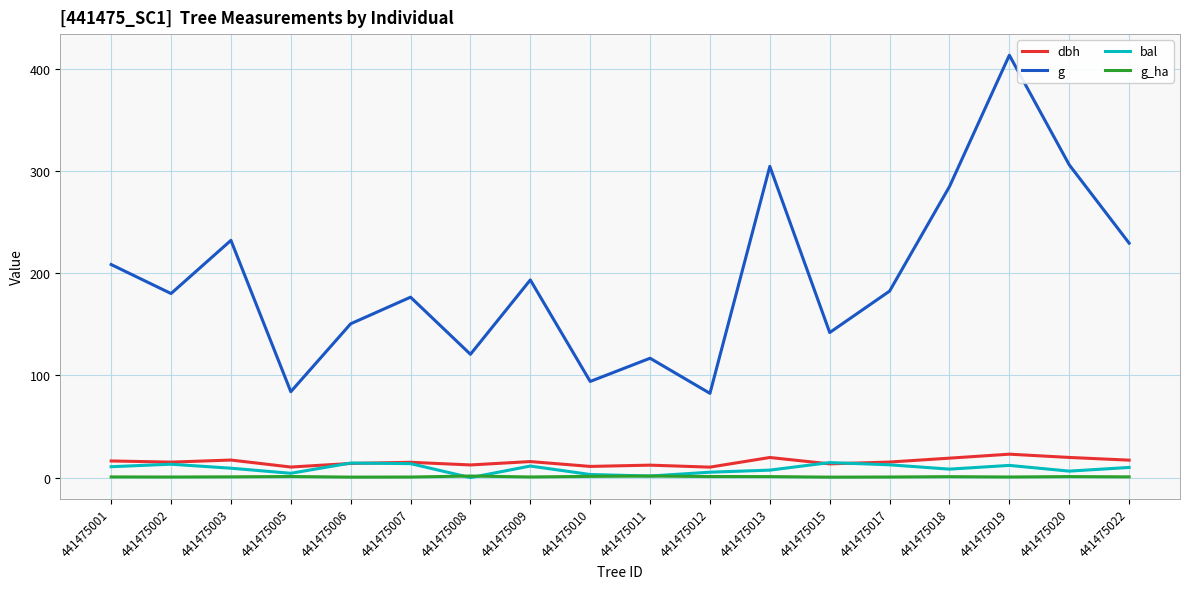

Between 441475015 and 441475020, which series saw the biggest shift?

g